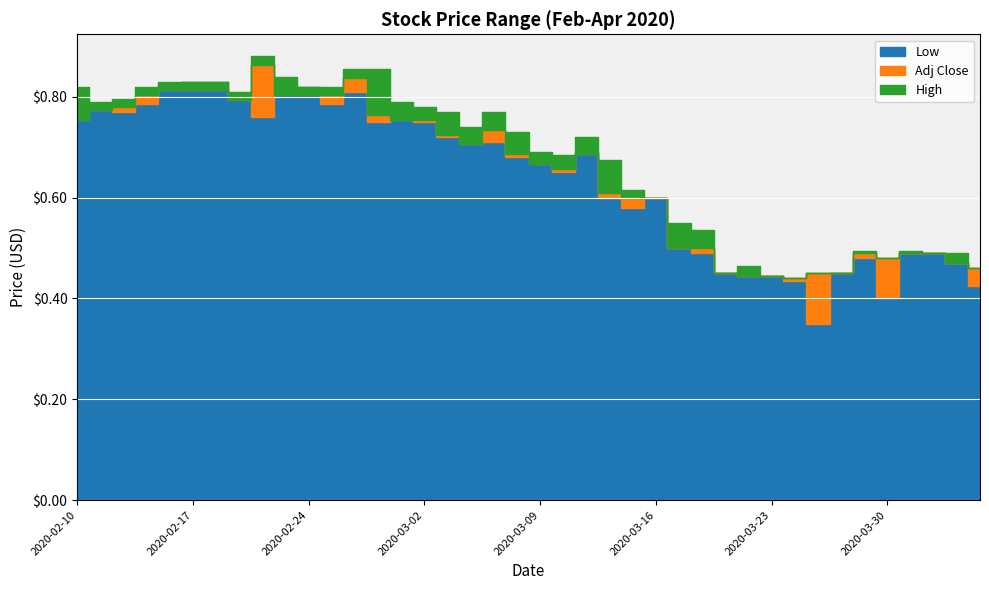

At which label does Low reach its peak?

2020-02-17